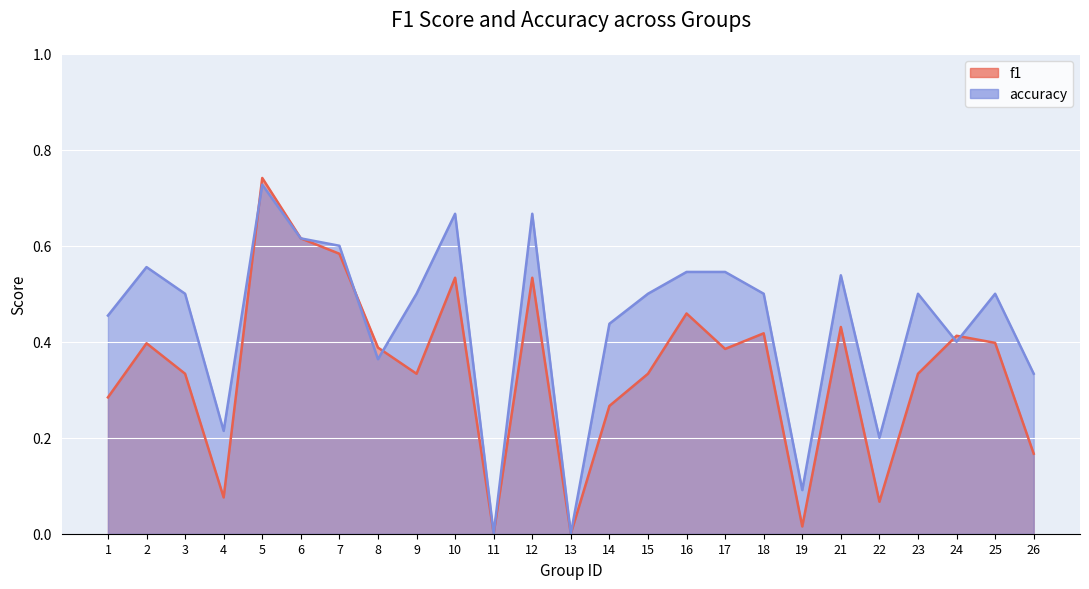

Reading left to right, transcribe all the data shown in this chart.

f1: 0.3	0.4	0.3	0.1	0.7	0.6	0.6	0.4	0.3	0.5	0.0	0.5	0.0	0.3	0.3	0.5	0.4	0.4	0.0	0.4	0.1	0.3	0.4	0.4	0.2
accuracy: 0.5	0.6	0.5	0.2	0.7	0.6	0.6	0.4	0.5	0.7	0.0	0.7	0.0	0.4	0.5	0.5	0.5	0.5	0.1	0.5	0.2	0.5	0.4	0.5	0.3